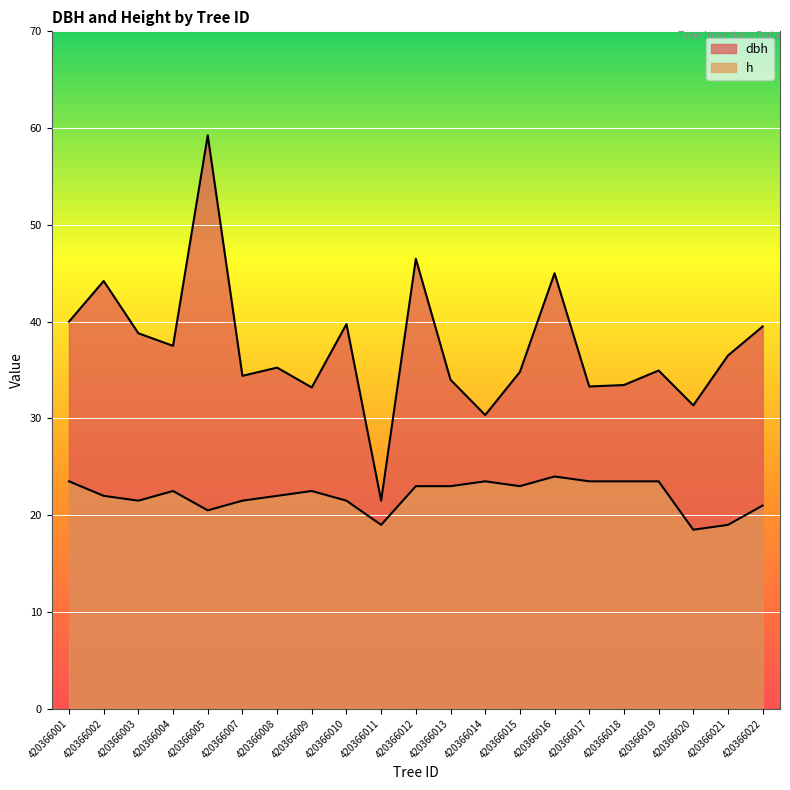

How many lines are shown in the chart?

2